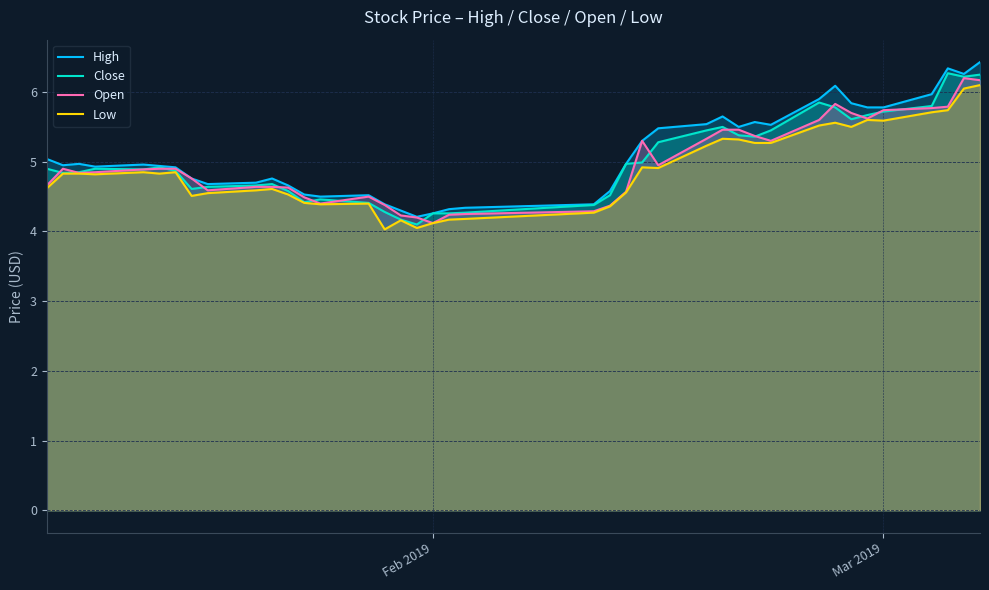

What is the minimum value shown in the chart?

4.0